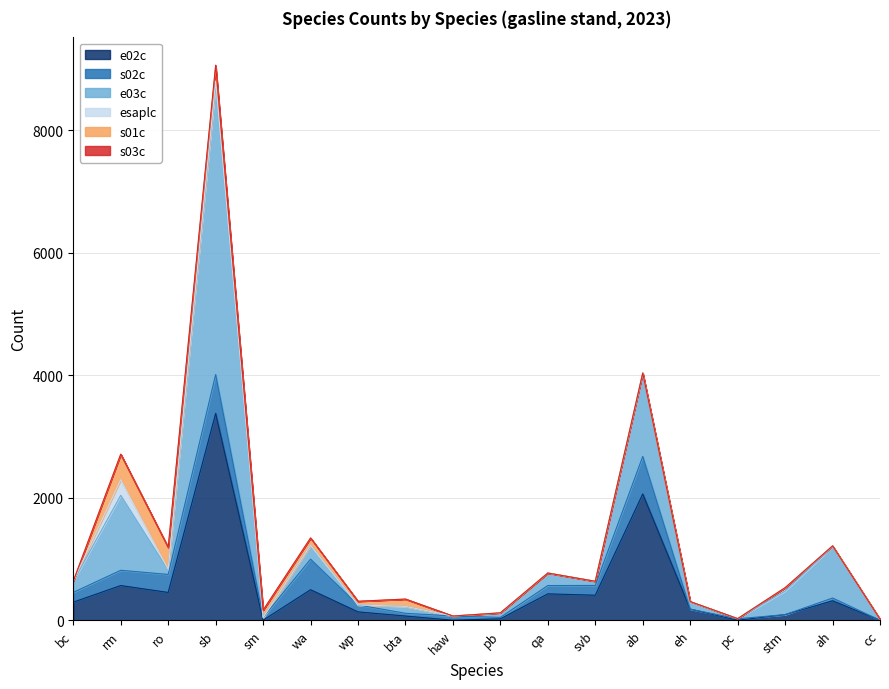

What is the value of the s02c point at the 8th from the left?

45